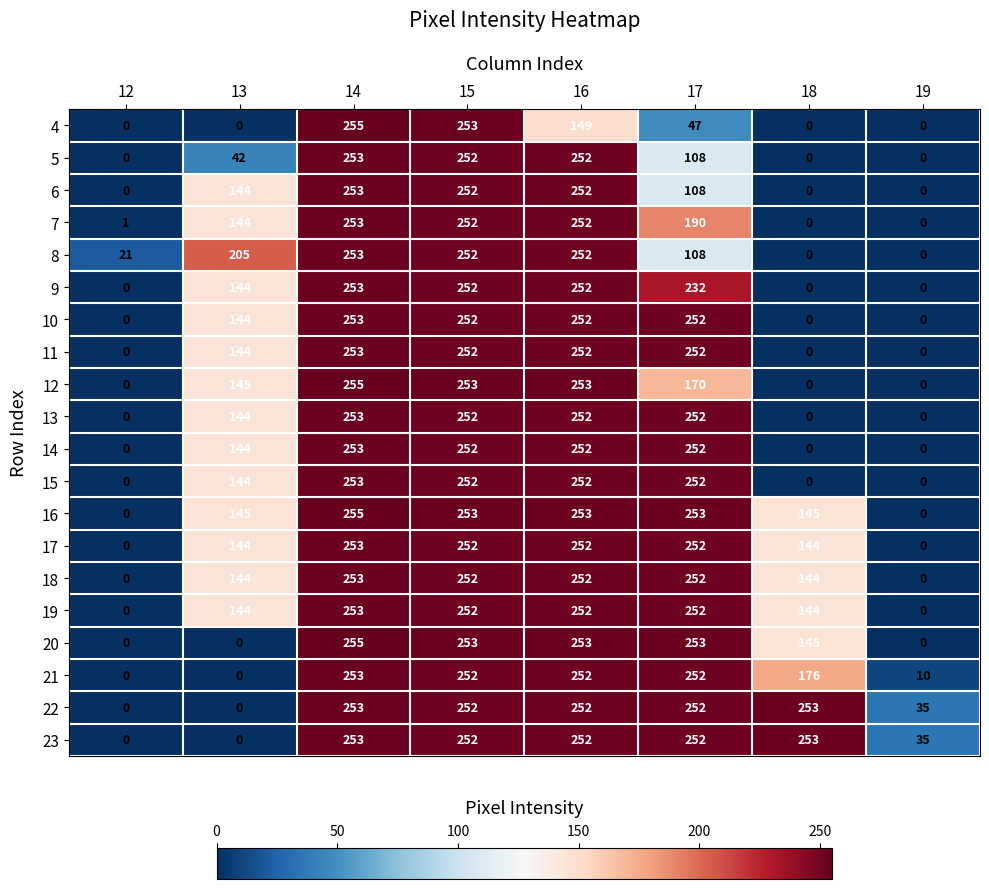

What is the difference between the highest and lowest values at 17?

206